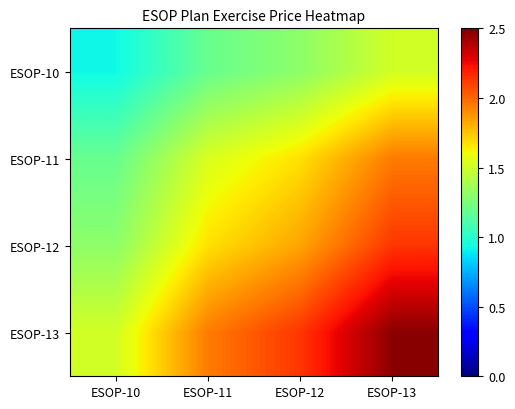

Rank the series by their average value, from lowest to highest.

ESOP-10, ESOP-11, ESOP-12, ESOP-13